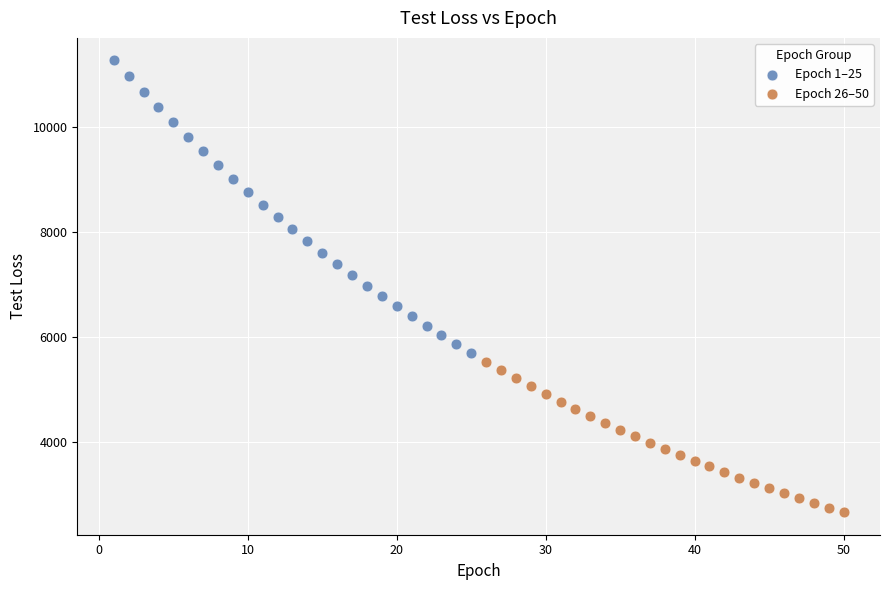

Which series has the largest Y range (max minus min)?

Epoch 1–25